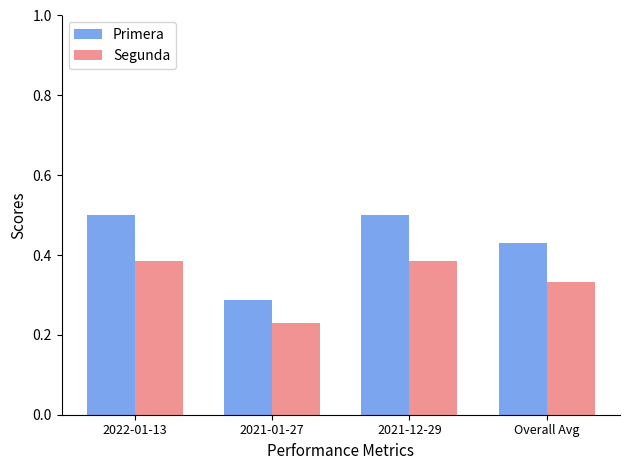

At how many categories does at least one series exceed 0?

4